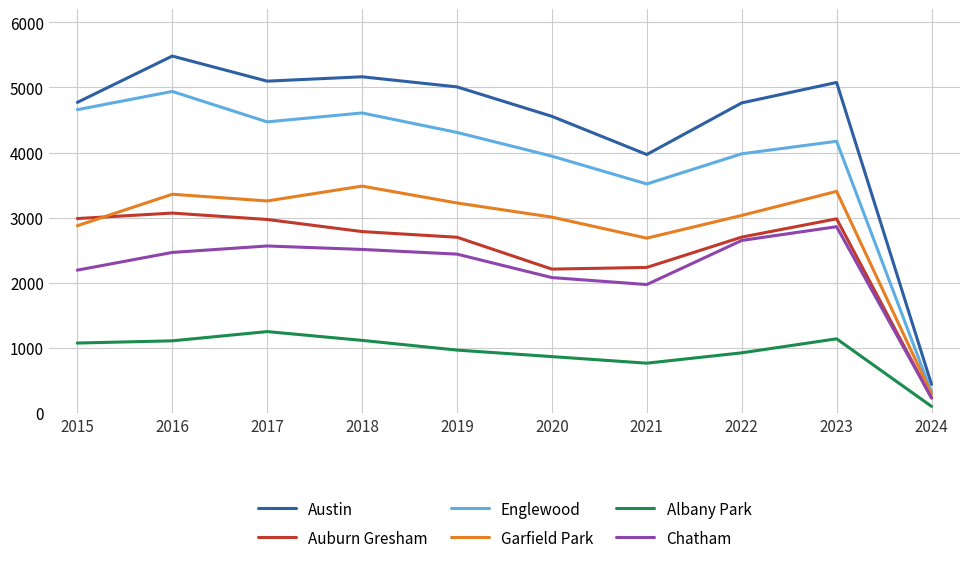

What is the average value of the Garfield Park series?

2863